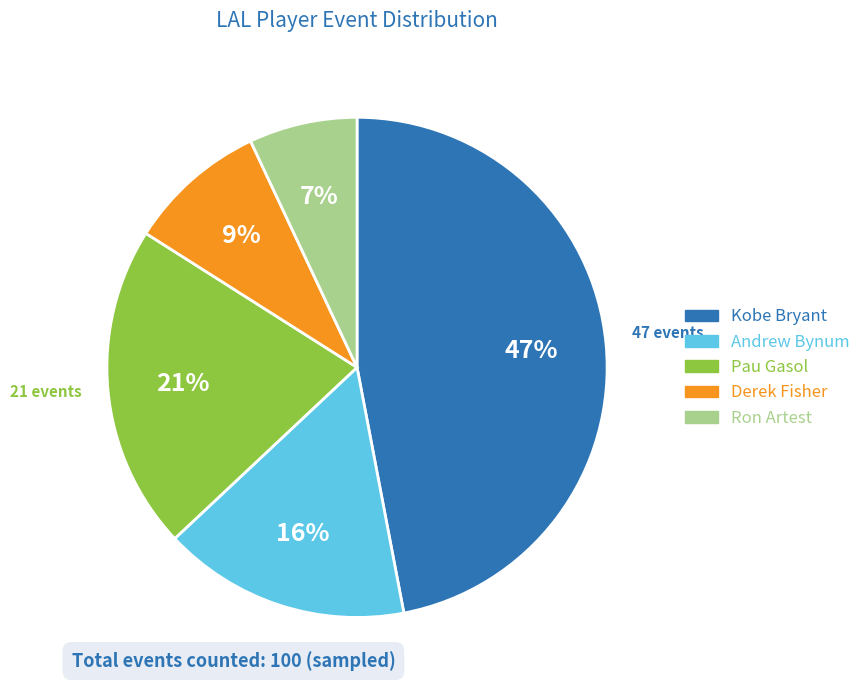

Is Ron Artest the majority of the pie?

No